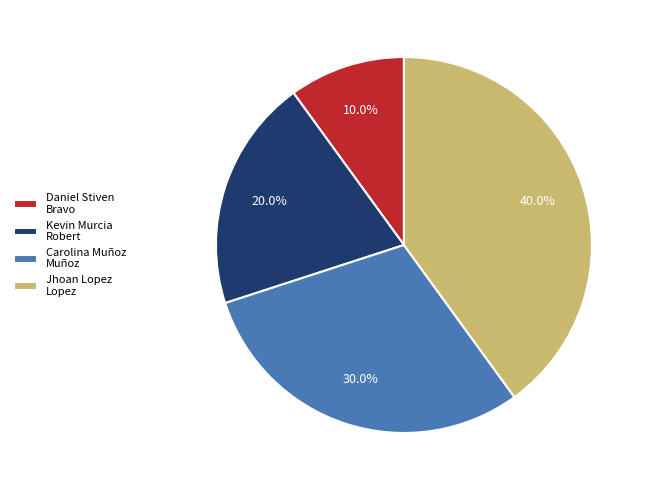

Does Jhoan Lopez Lopez account for over 50% of the chart?

No